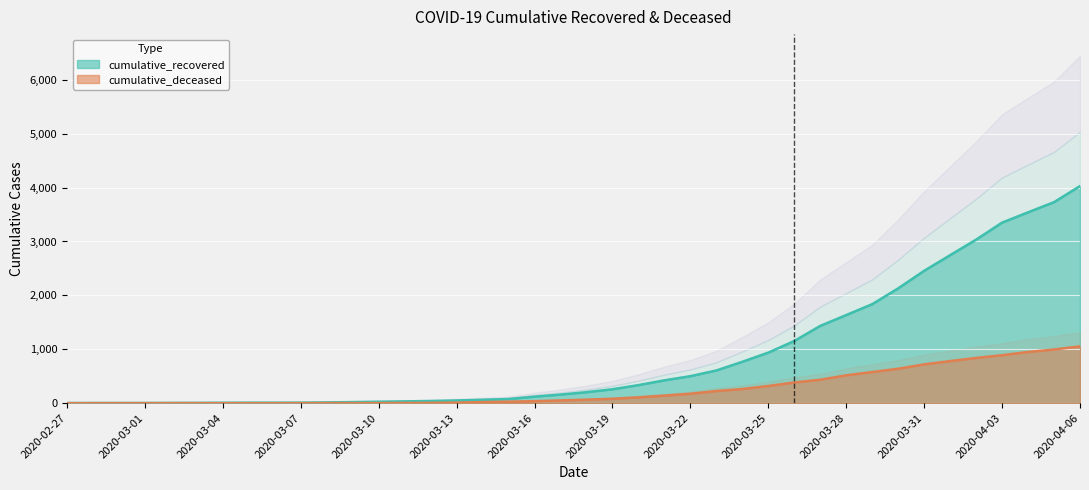

Reading left to right, extract all data points from this chart.

cumulative_recovered: 2020-02-27=3	2020-02-28=4	2020-02-29=4	2020-03-01=4	2020-03-02=5	2020-03-03=6	2020-03-04=8	2020-03-05=9	2020-03-06=9	2020-03-07=10	2020-03-08=14	2020-03-09=20	2020-03-10=27	2020-03-11=33	2020-03-12=40	2020-03-13=50	2020-03-14=63	2020-03-15=77	2020-03-16=121	2020-03-17=159	2020-03-18=204	2020-03-19=258	2020-03-20=335	2020-03-21=424	2020-03-22=501	2020-03-23=607	2020-03-24=768	2020-03-25=938	2020-03-26=1154	2020-03-27=1434	2020-03-28=1635	2020-03-29=1837	2020-03-30=2130	2020-03-31=2456	2020-04-01=2746	2020-04-02=3034	2020-04-03=3350	2020-04-04=3541	2020-04-05=3730	2020-04-06=4028
cumulative_deceased: 2020-02-27=0	2020-02-28=0	2020-02-29=0	2020-03-01=0	2020-03-02=0	2020-03-03=0	2020-03-04=0	2020-03-05=0	2020-03-06=0	2020-03-07=1	2020-03-08=2	2020-03-09=2	2020-03-10=2	2020-03-11=4	2020-03-12=6	2020-03-13=11	2020-03-14=20	2020-03-15=28	2020-03-16=37	2020-03-17=51	2020-03-18=65	2020-03-19=82	2020-03-20=108	2020-03-21=140	2020-03-22=175	2020-03-23=225	2020-03-24=263	2020-03-25=319	2020-03-26=384	2020-03-27=435	2020-03-28=517	2020-03-29=578	2020-03-30=639	2020-03-31=720	2020-04-01=781	2020-04-02=839	2020-04-03=890	2020-04-04=950	2020-04-05=996	2020-04-06=1054